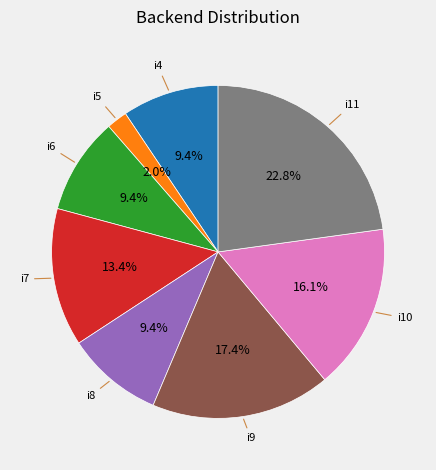

Does any single category account for the majority?

No